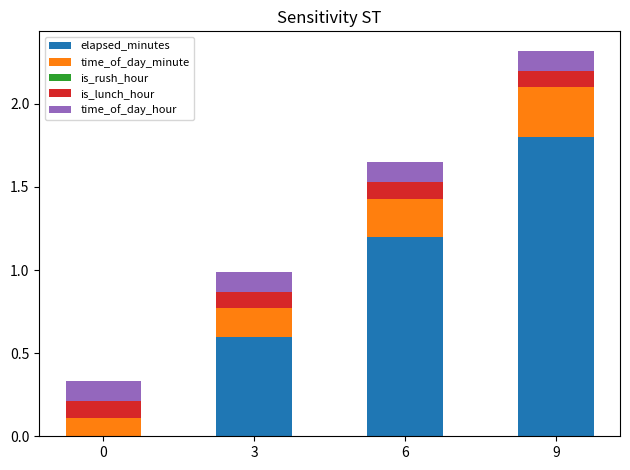

Is it true that elapsed_minutes equals 0.9 at 9?

False